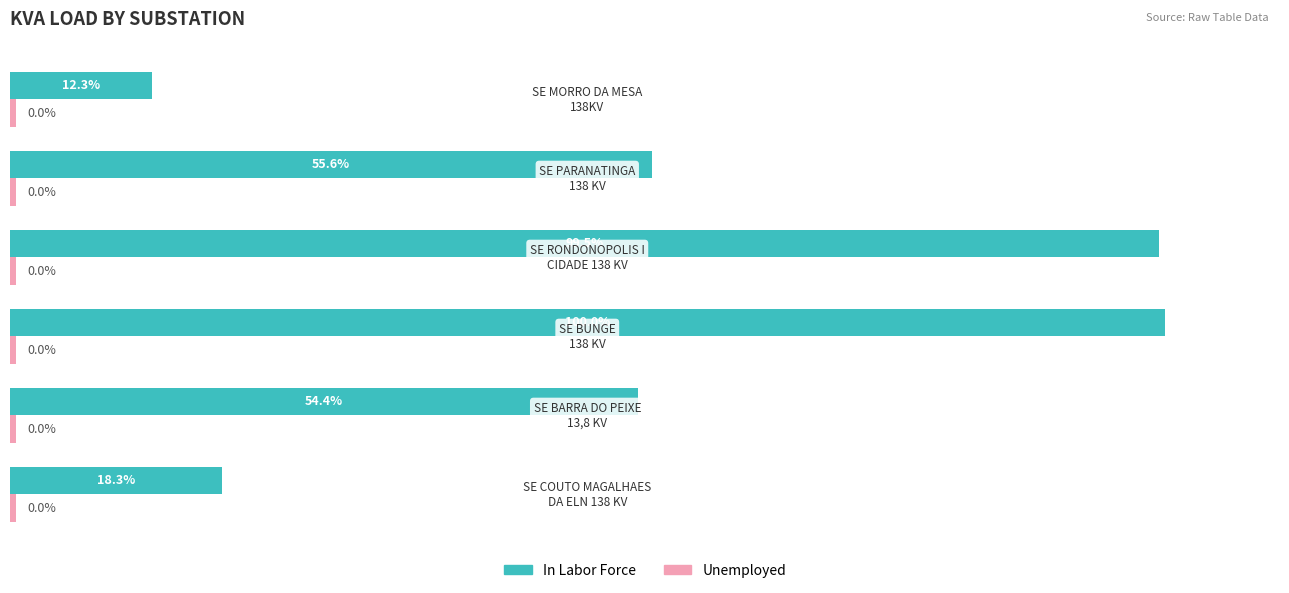

Which series has the largest range (max minus min)?

In Labor Force